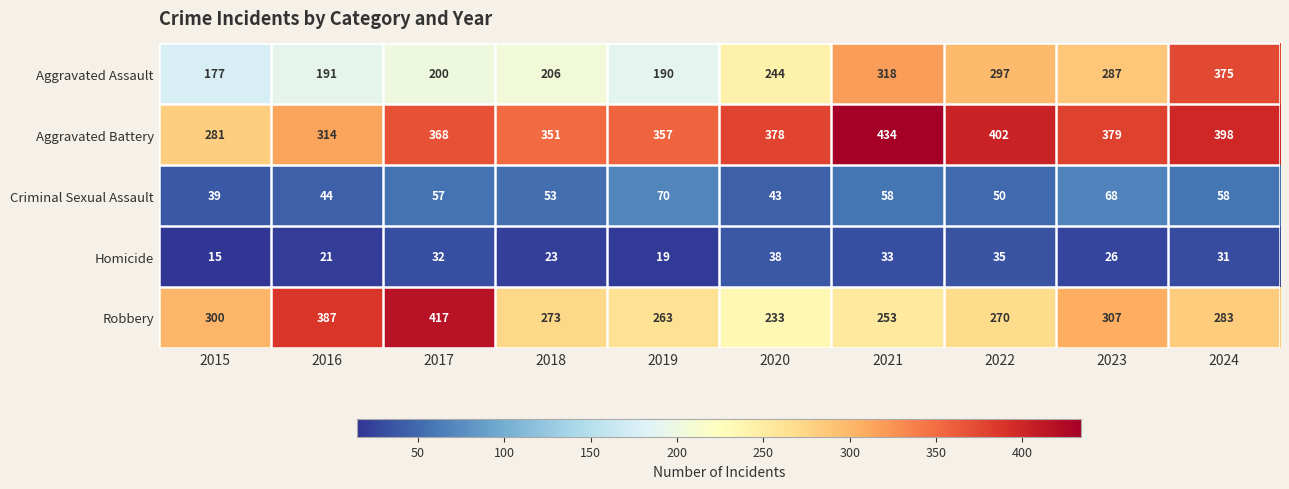

What is the difference between the maximum and minimum values in the Criminal Sexual Assault series?

31